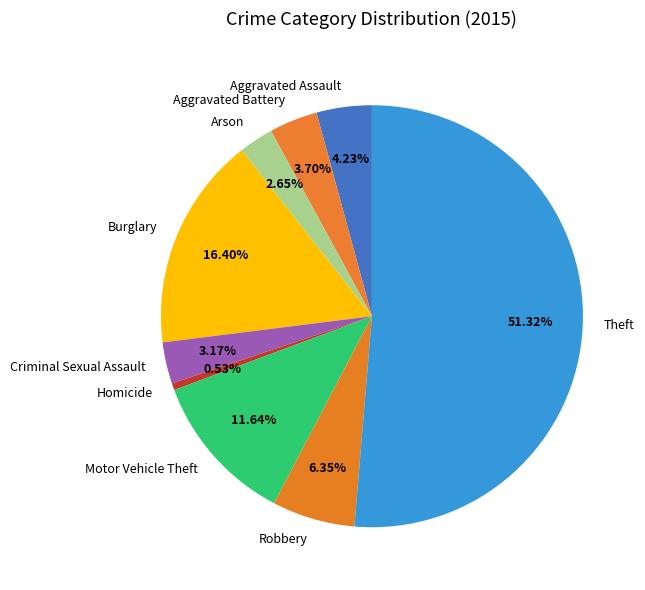

How many slices are in this pie chart?

9